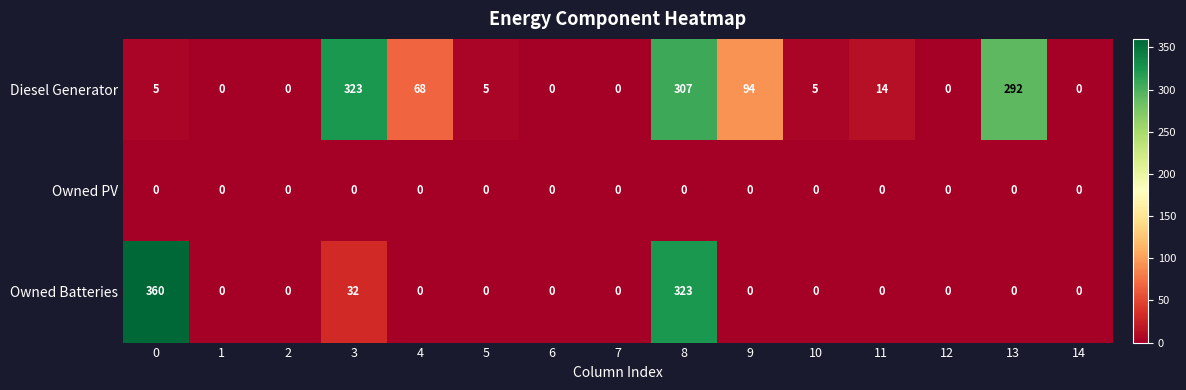

Rank the series by their maximum value, from highest to lowest.

Owned Batteries, Diesel Generator, Owned PV